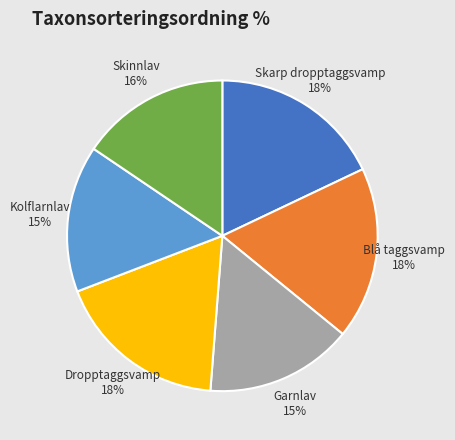

Is there a majority slice in this chart?

No